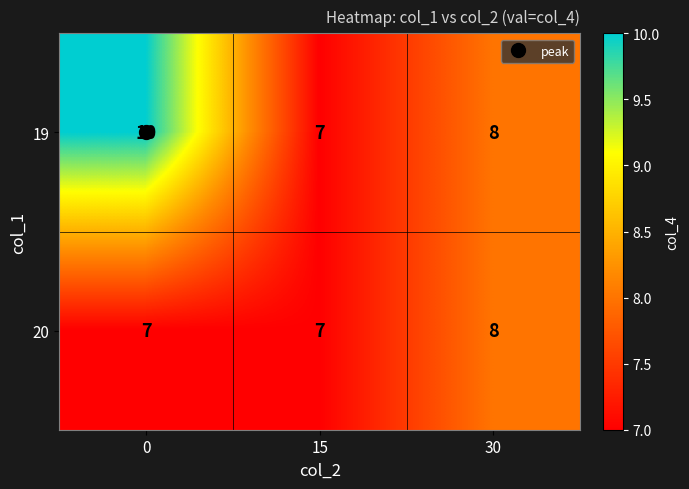

Rank the series by their average value, from highest to lowest.

19, 20